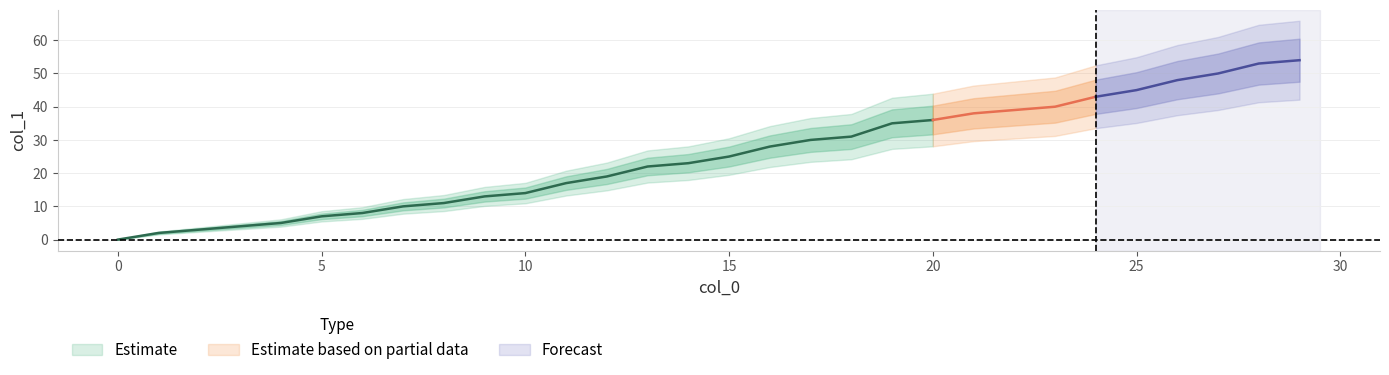

What is the change in value from 0 to 25?

+45